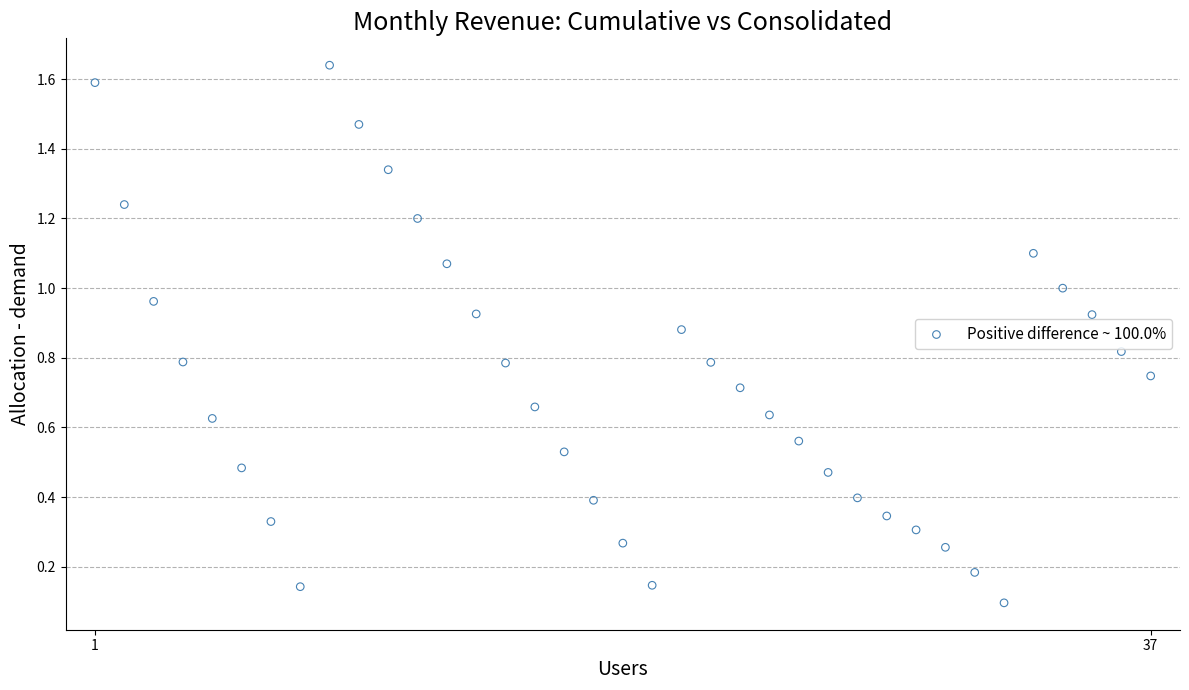

What is the range of X values (max minus min)?

36.0